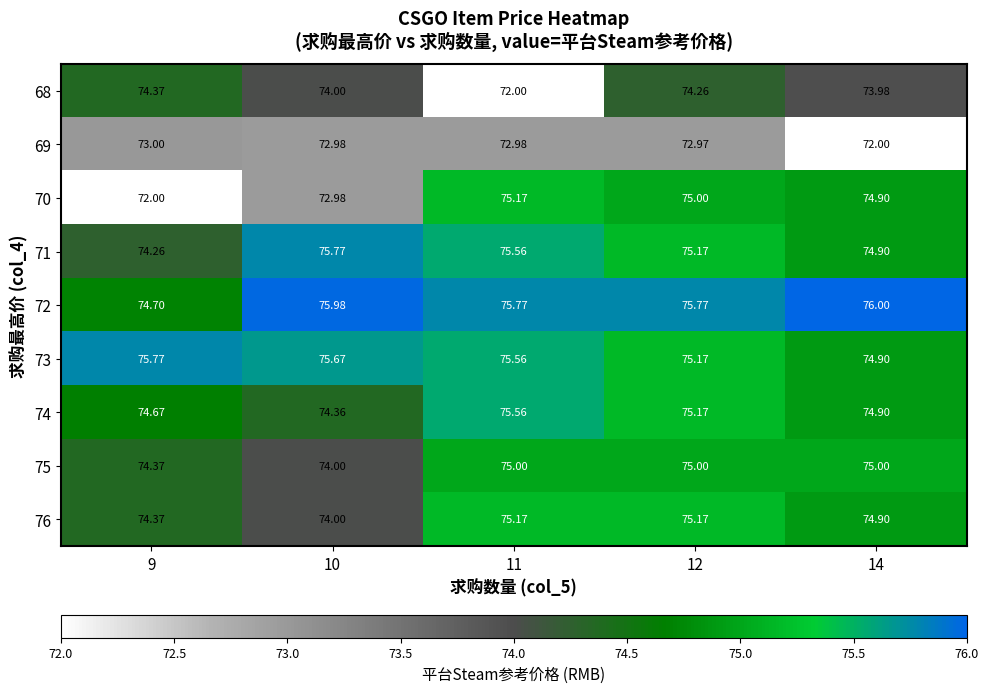

Is the value of 71 at 10 greater than the value of 68 at 14?

Yes